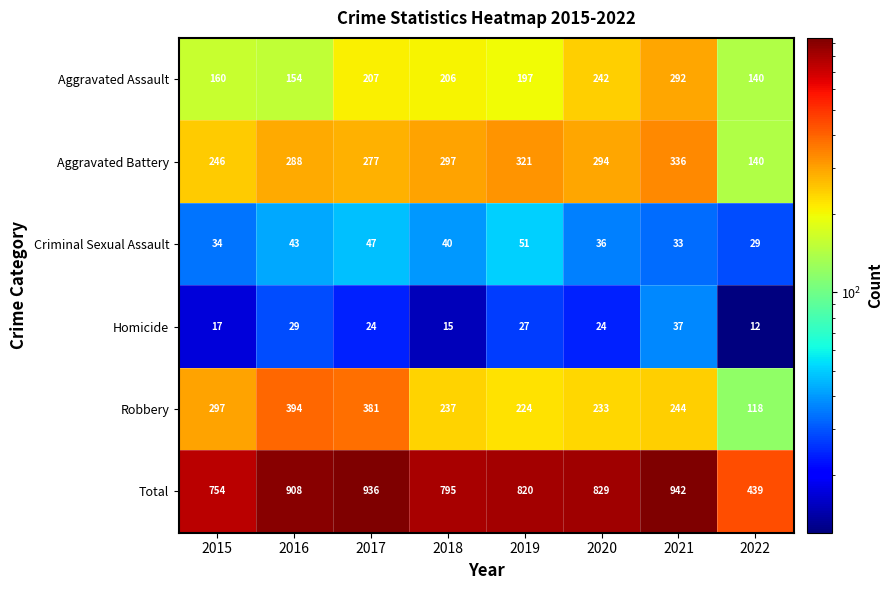

The Total series shows 1129 at 2018. True or false?

False